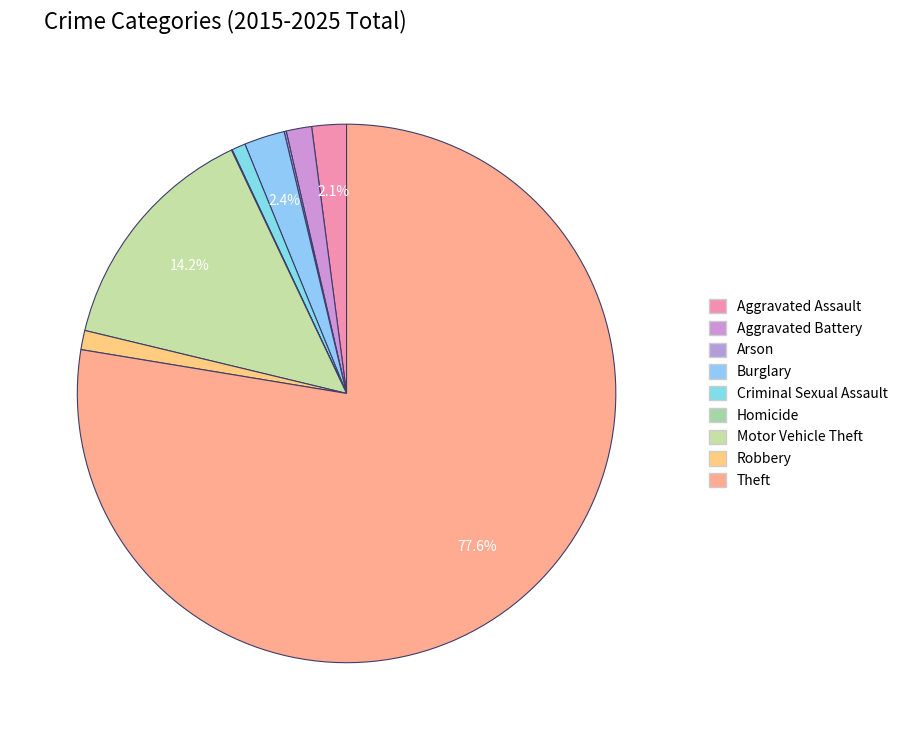

Is it true that Theft is 69% of the pie?

False